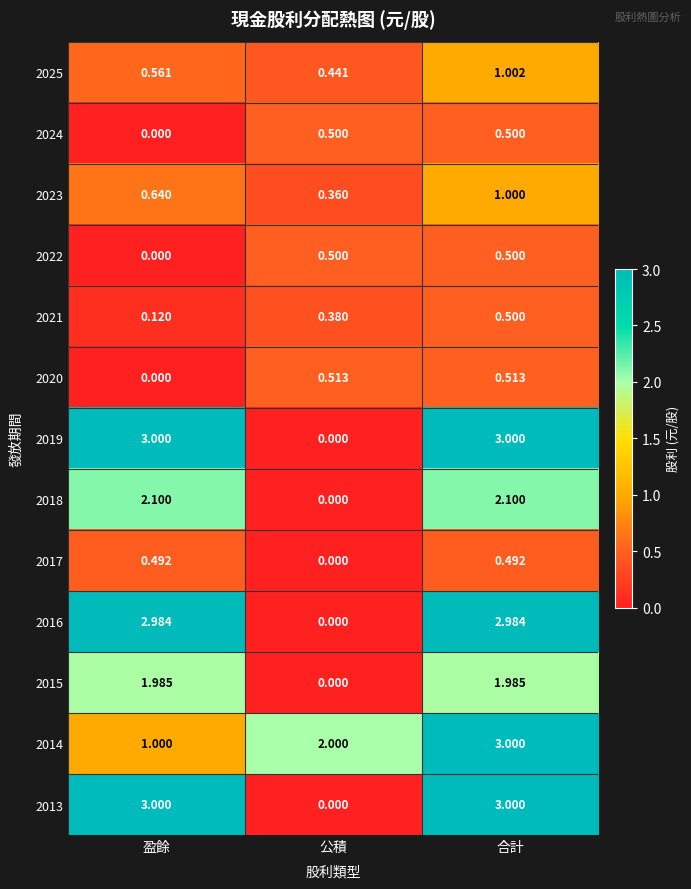

At which category is the sum across all series the highest?

合計